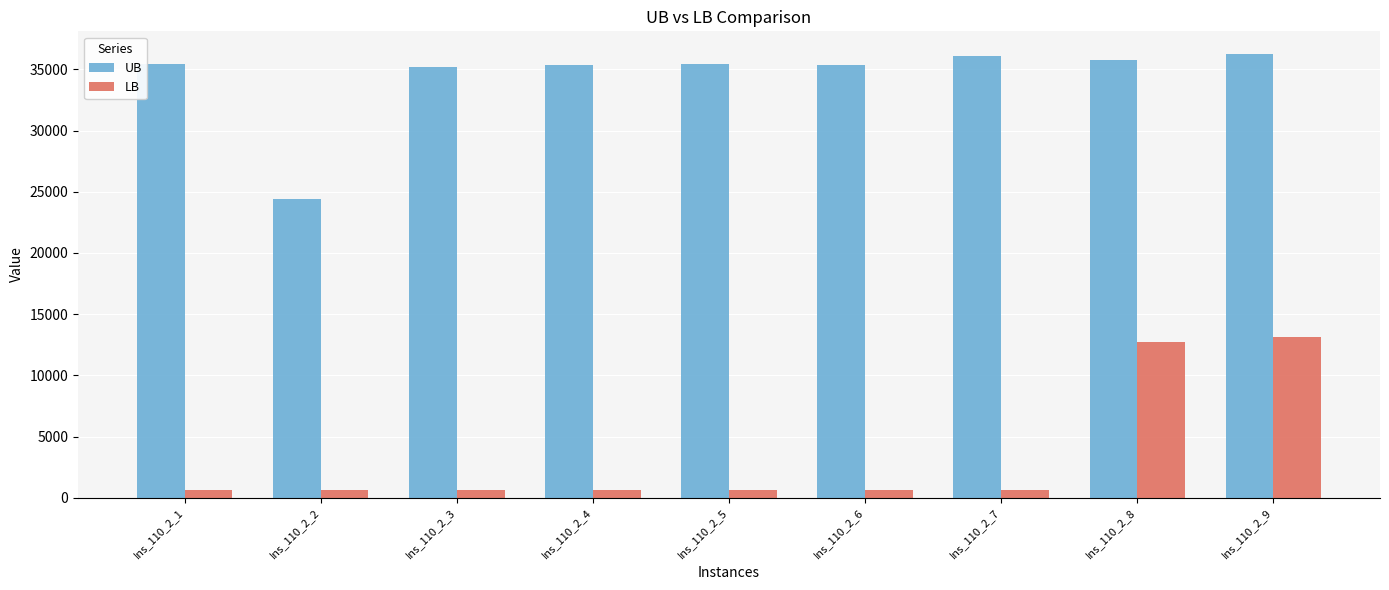

Which series has the widest spread of values?

LB